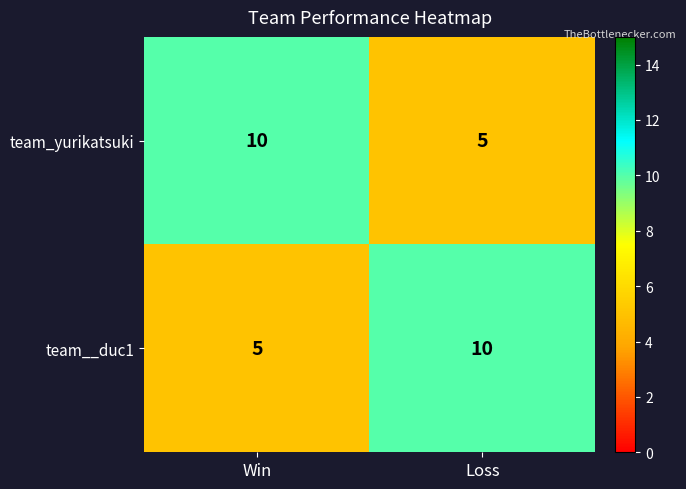

Read the team__duc1 value at Win.

5